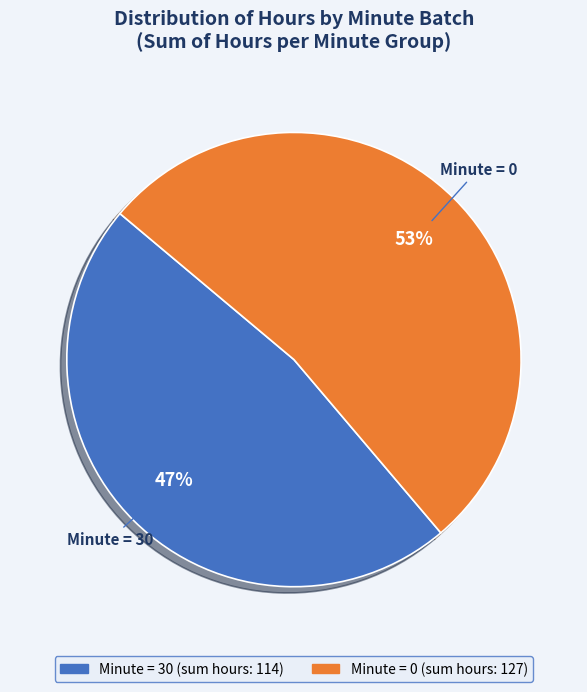

To the nearest percent, what is the average slice percentage?

50%